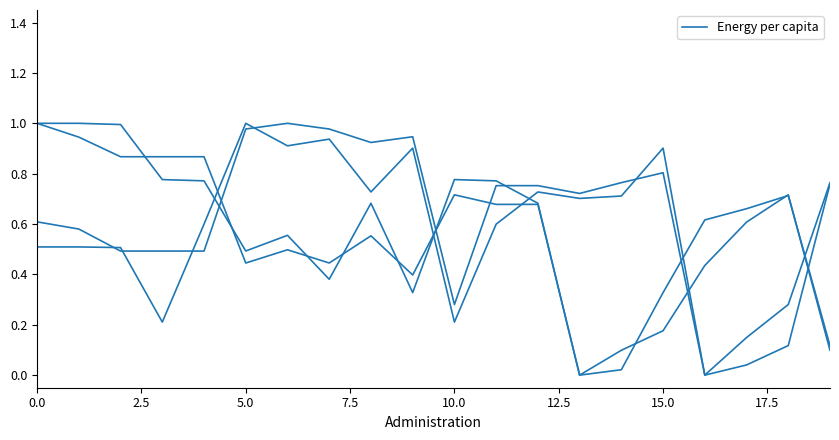

How many categories are shown in the chart?

20